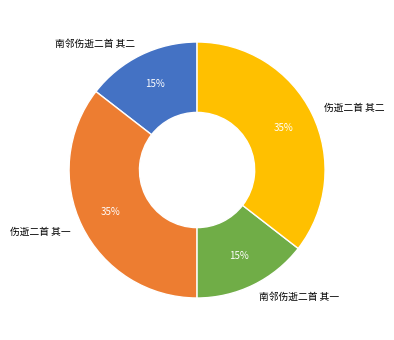

To the nearest percent, what is the combined percentage of 伤逝二首 其一 and 南邻伤逝二首 其一?

50%